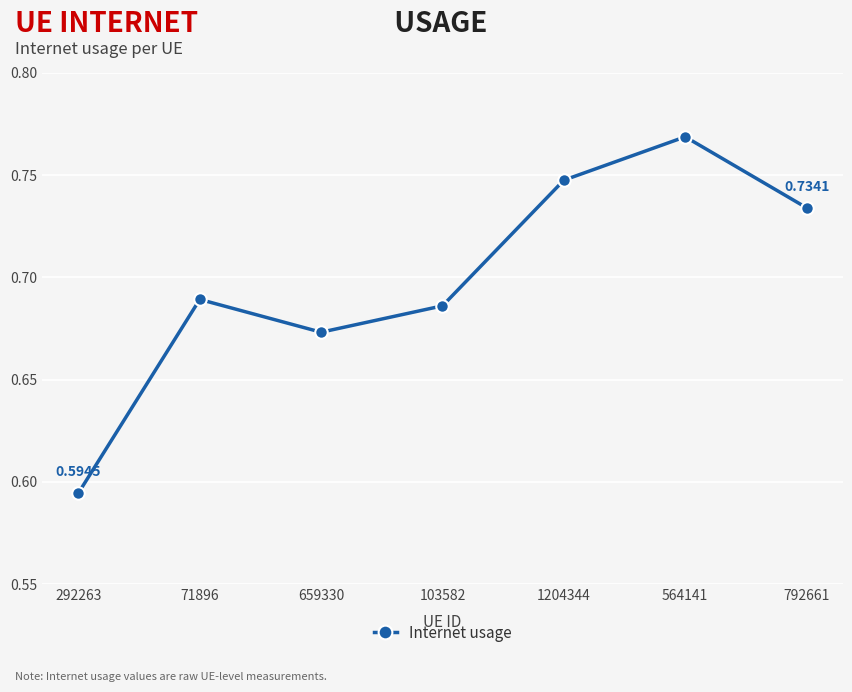

True or false: the data has more than 1 interior local peaks.

True